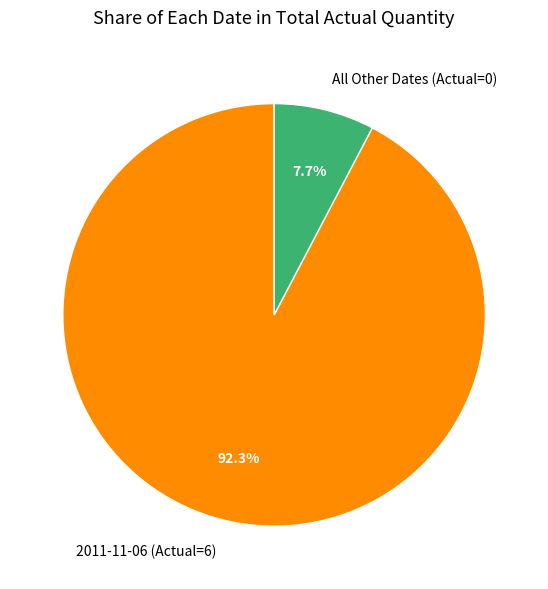

How many slices are in this pie chart?

2